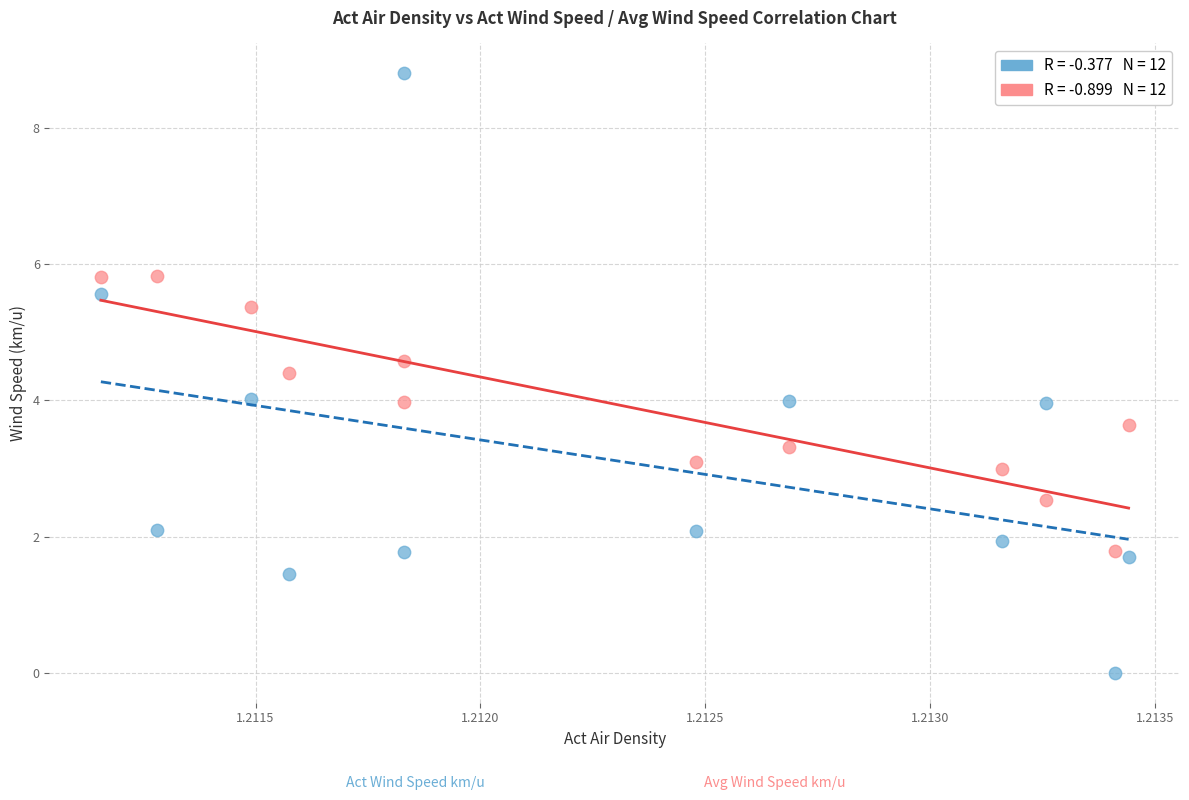

Across all data points, what is the range of Y values (max minus min)?

8.8